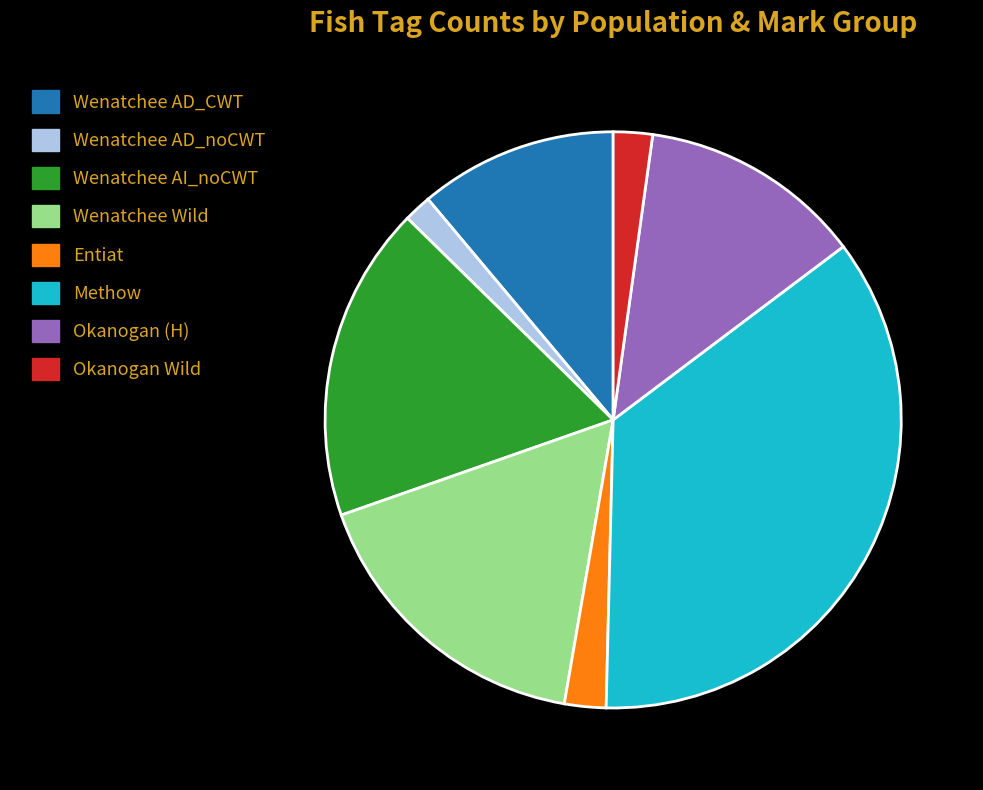

What is the smallest slice in the pie chart?

Wenatchee AD_noCWT